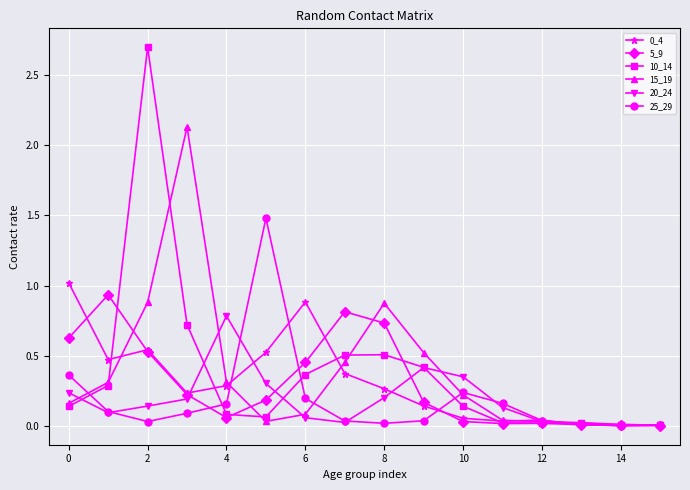

What is the maximum value for 0_4?

1.0